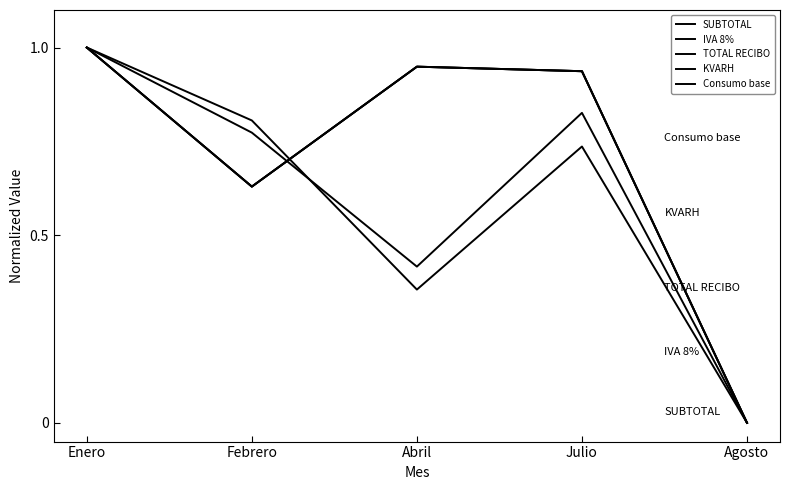

Where is the first local minimum for IVA 8%?

Febrero